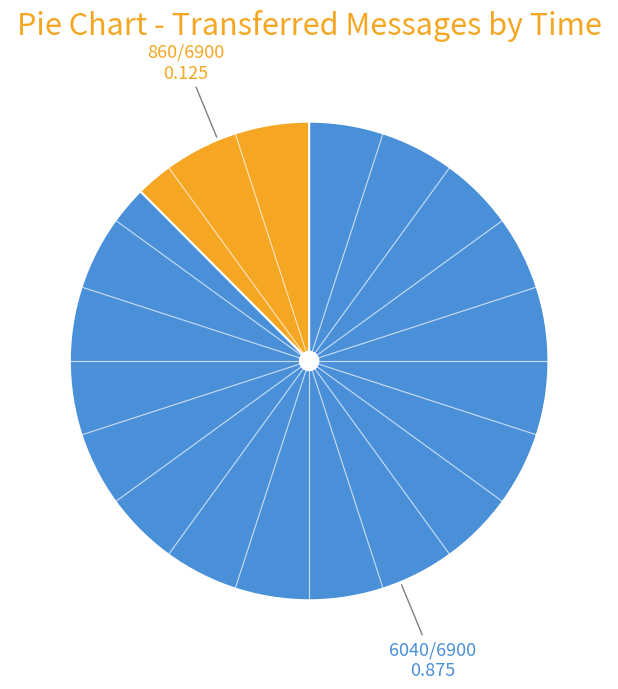

Is there any slice that represents more than half of the pie?

Yes